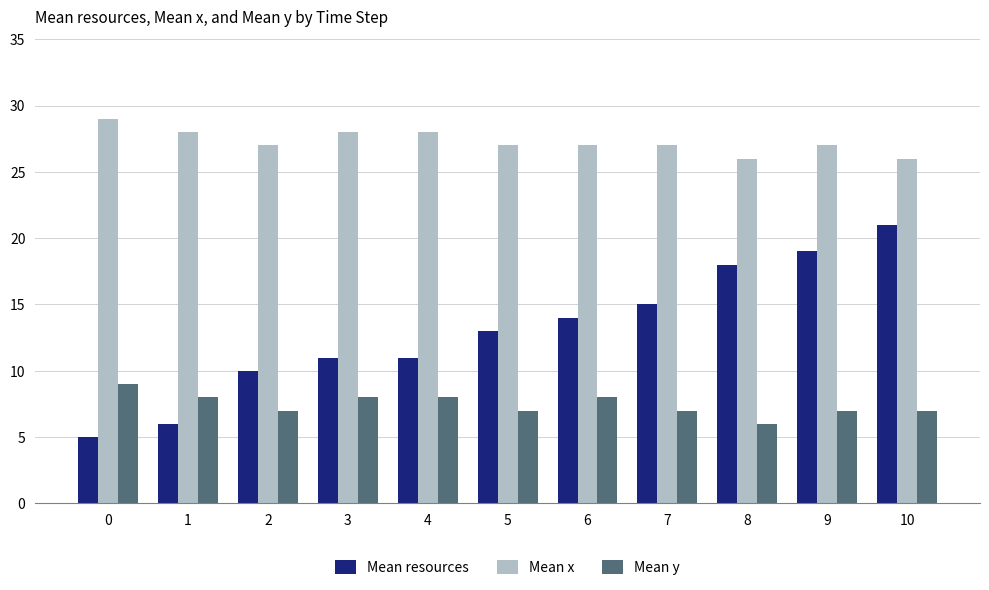

What value does the Mean resources series have at 9, to the nearest 10?

20